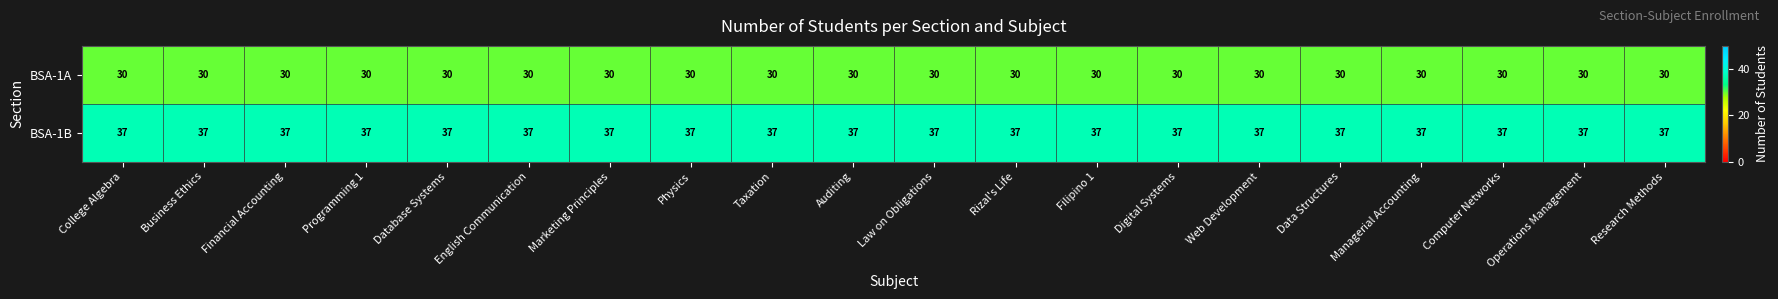

What is the sum of the BSA-1A values at Financial Accounting and Computer Networks?

60